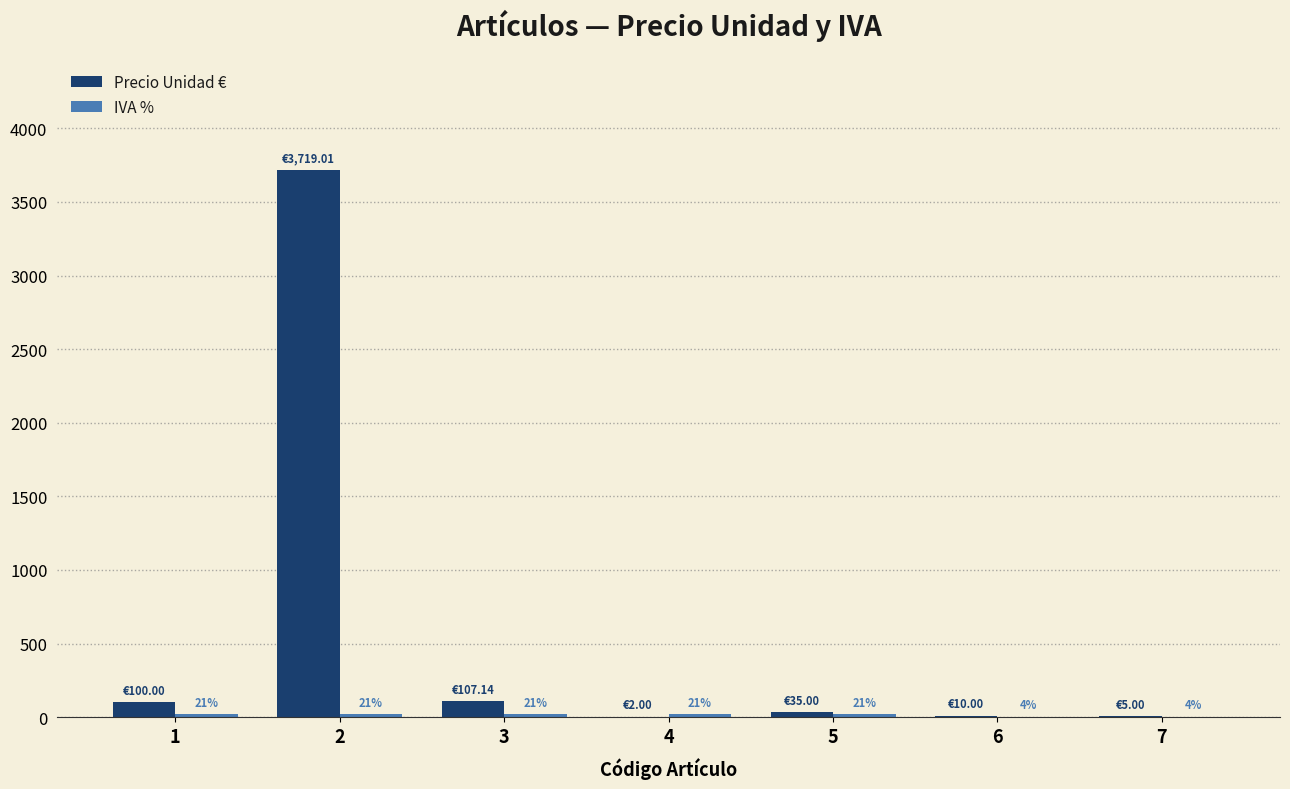

Which series has the largest total across all categories?

Precio Unidad €